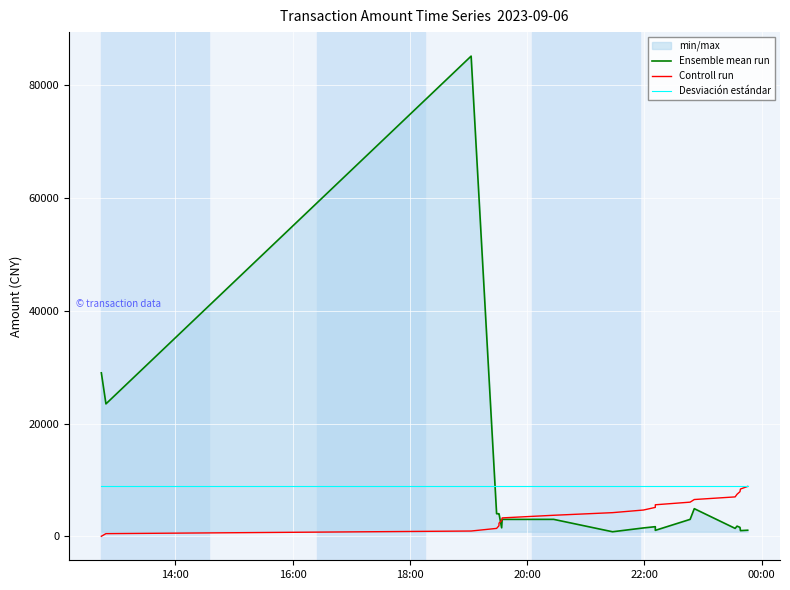

At how many categories does at least one series exceed 37060?

1